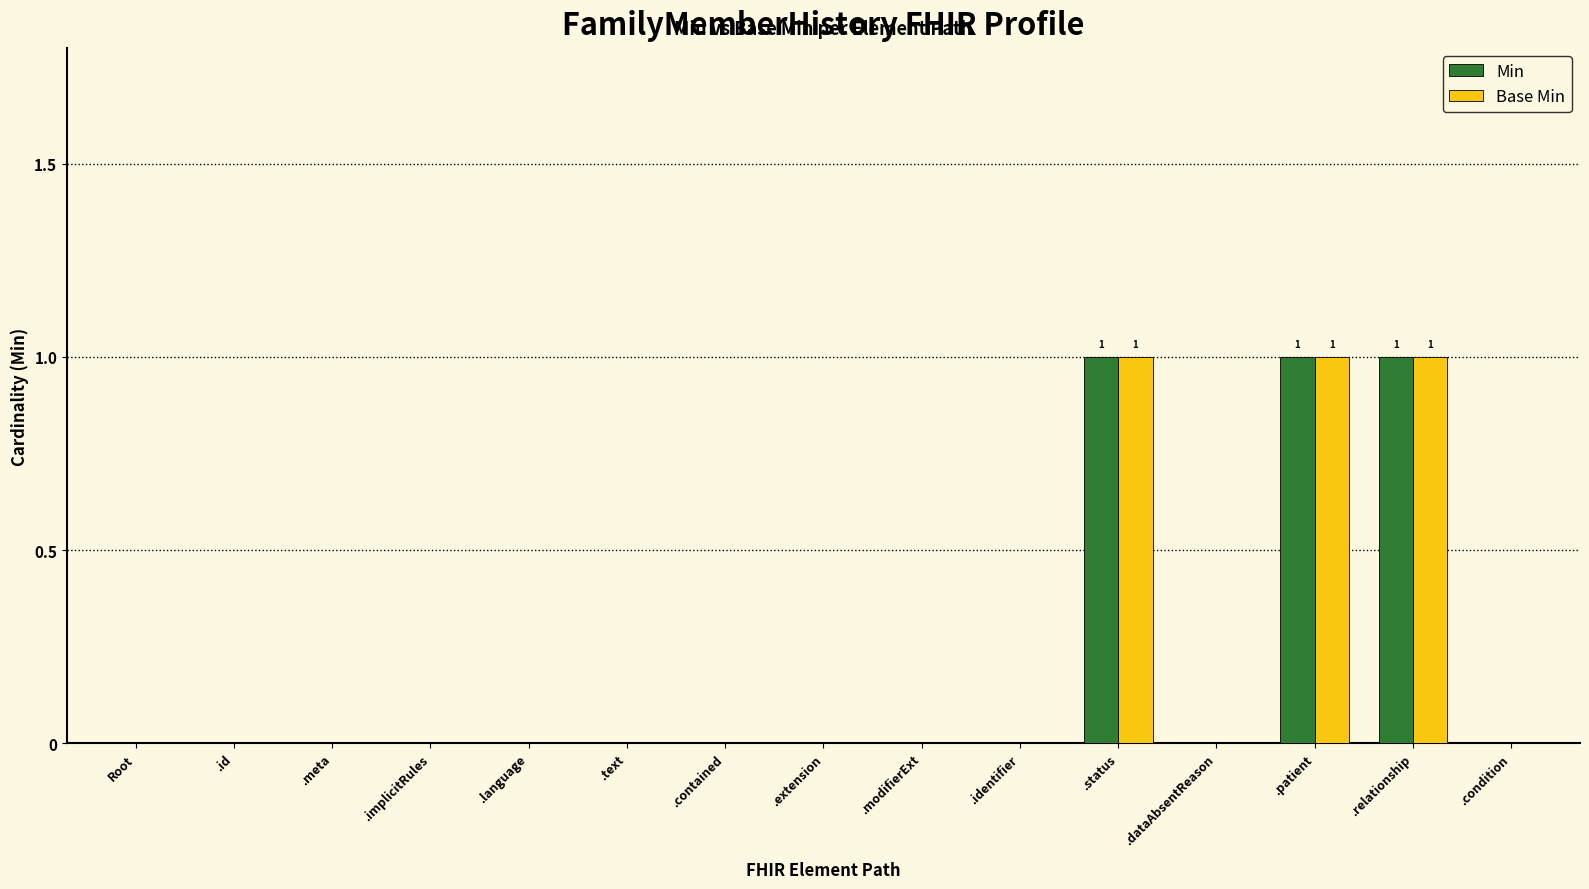

The value of Min at .language is -1. True or false?

False